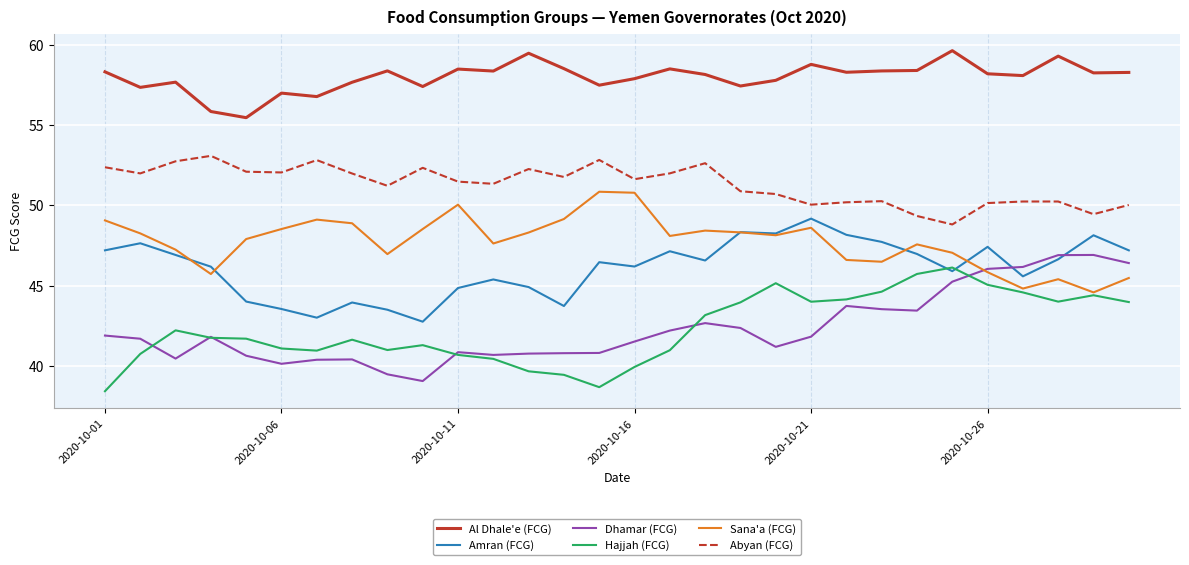

What is the greatest value displayed?

59.6